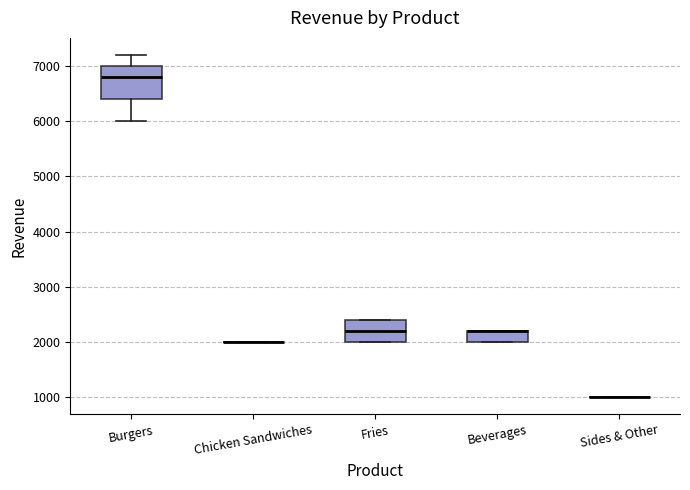

Which box is the tallest, from its lower edge to its upper edge?

Burgers